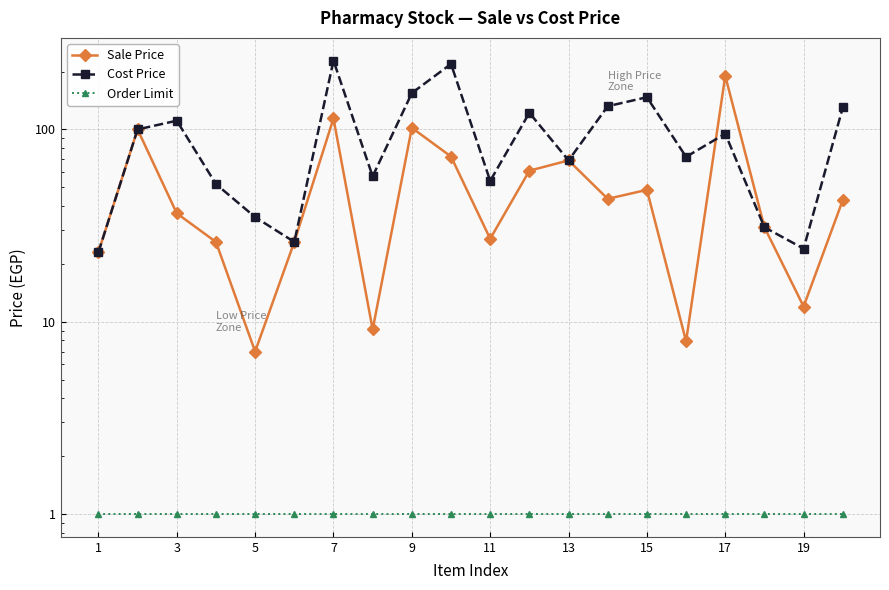

Is the value of Cost Price at 3 greater than the value of Order Limit at 10?

Yes